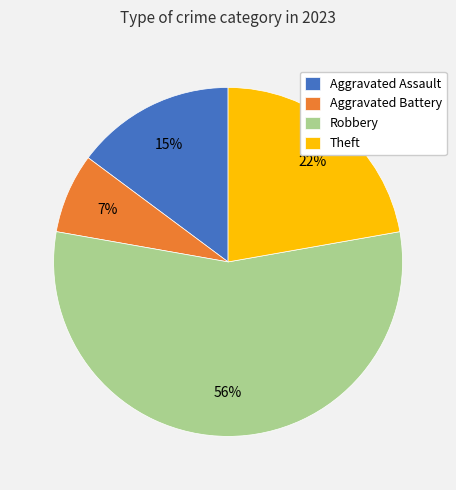

To the nearest percent, what is the combined percentage of Robbery and Theft?

78%